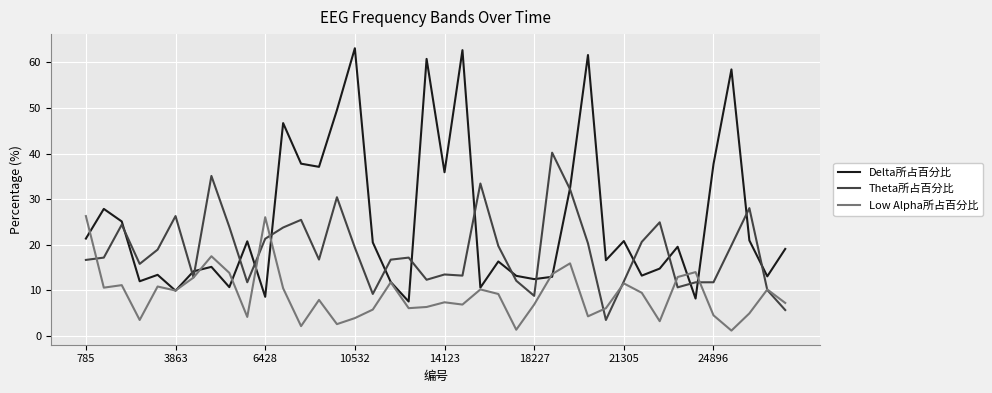

After their last crossing, which series has the higher values: Low Alpha所占百分比 or Theta所占百分比?

Low Alpha所占百分比